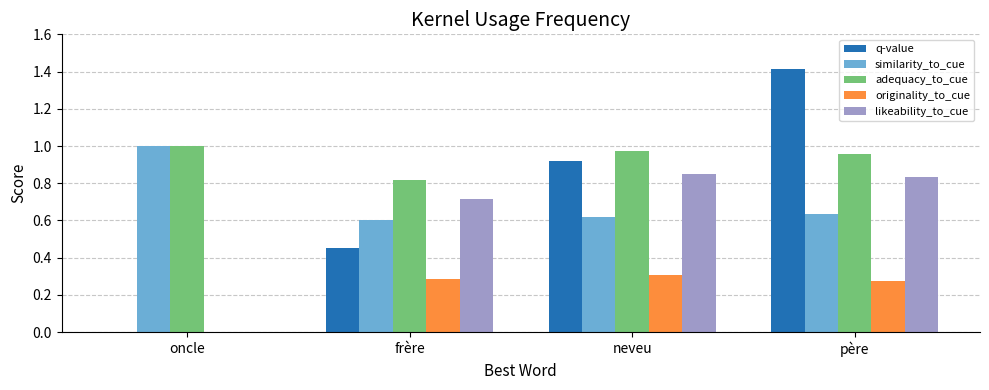

What are all the series names shown in the legend?

q-value, similarity_to_cue, adequacy_to_cue, originality_to_cue, likeability_to_cue